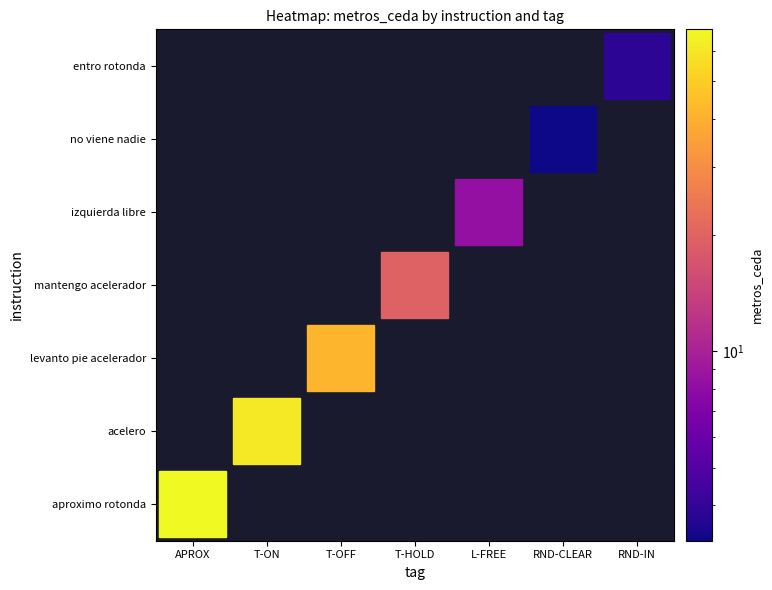

List the series in order of their peak value, highest first.

aproximo rotonda, acelero, levanto pie acelerador, mantengo acelerador, izquierda libre, entro rotonda, no viene nadie